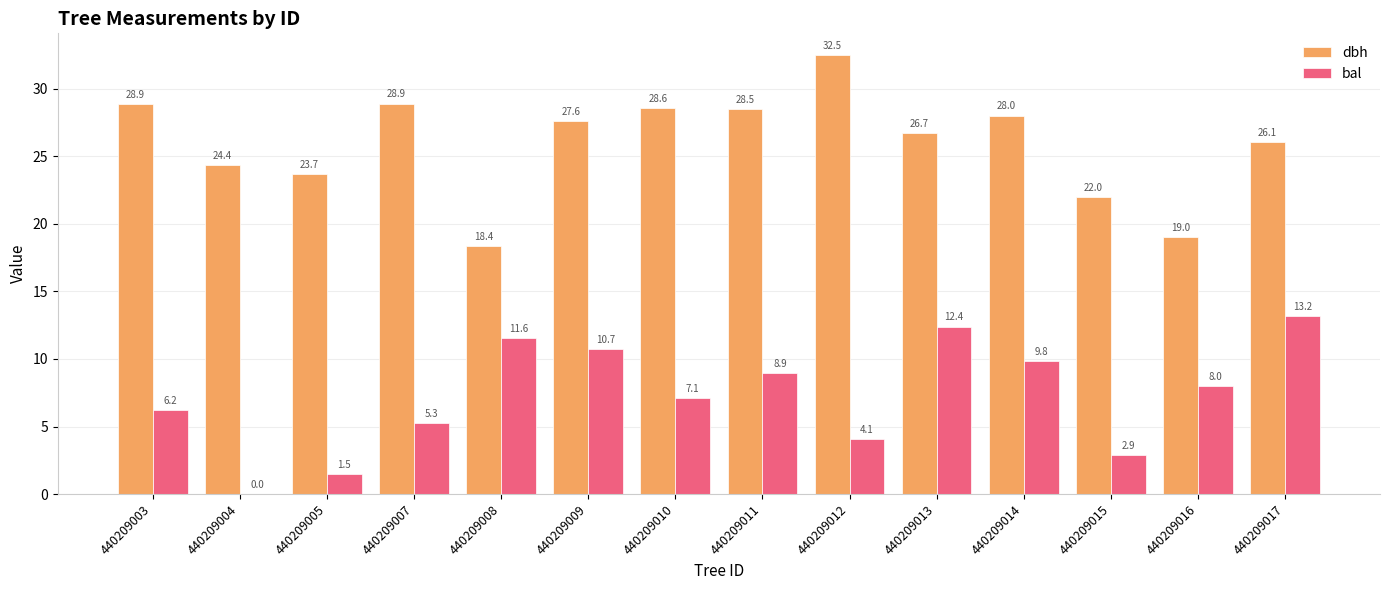

What is the sum of the dbh values at 440209014 and 440209007?

56.9